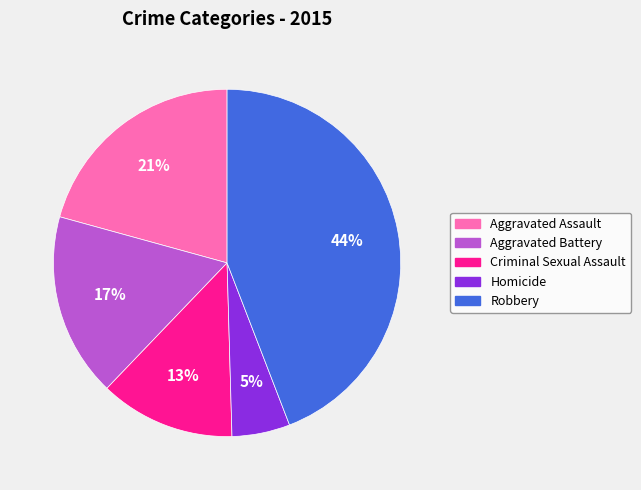

The Criminal Sexual Assault slice represents 13% of the pie. True or false?

True